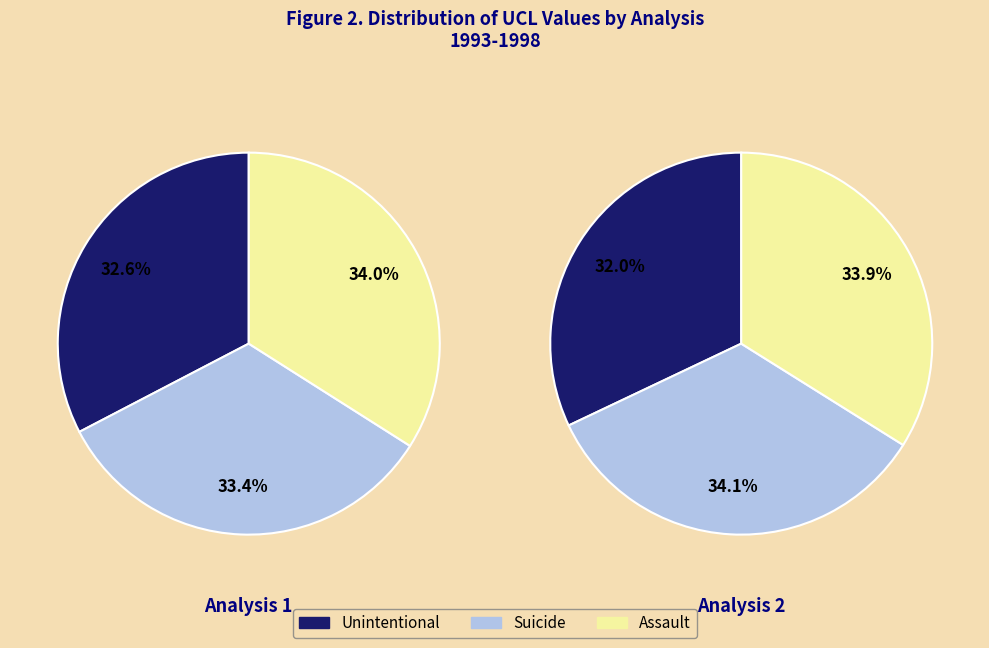

Count the number of slices in the pie.

6